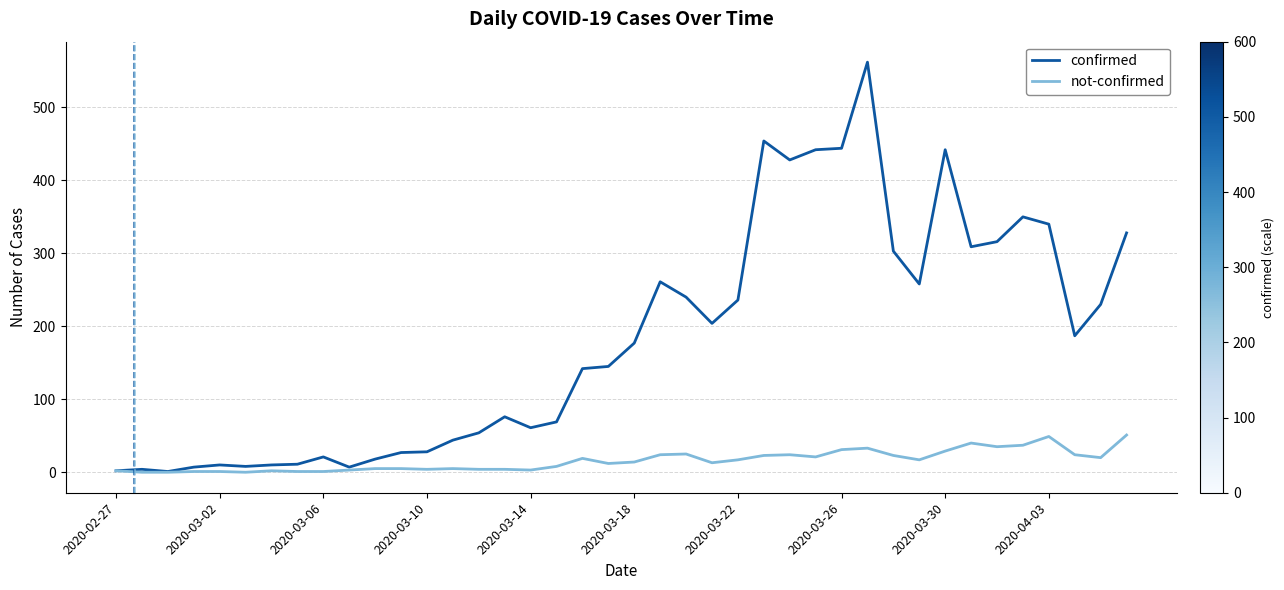

List the series in order of their peak value, highest first.

confirmed, not-confirmed